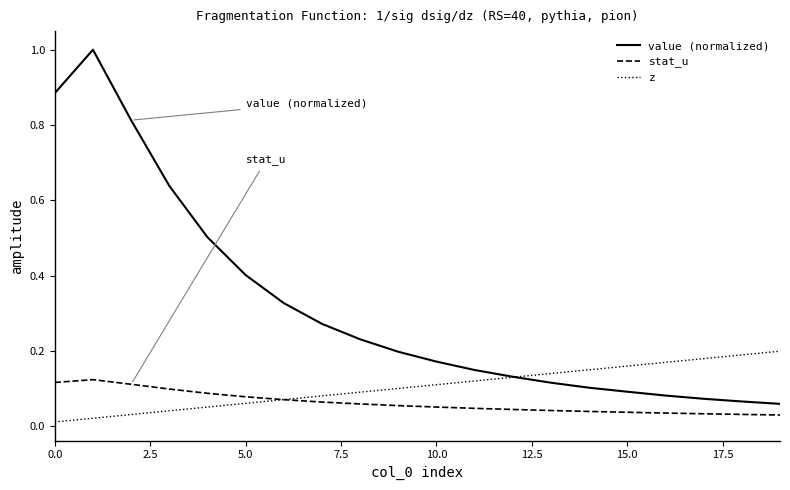

What is the highest value of the value (normalized) series?

1.0